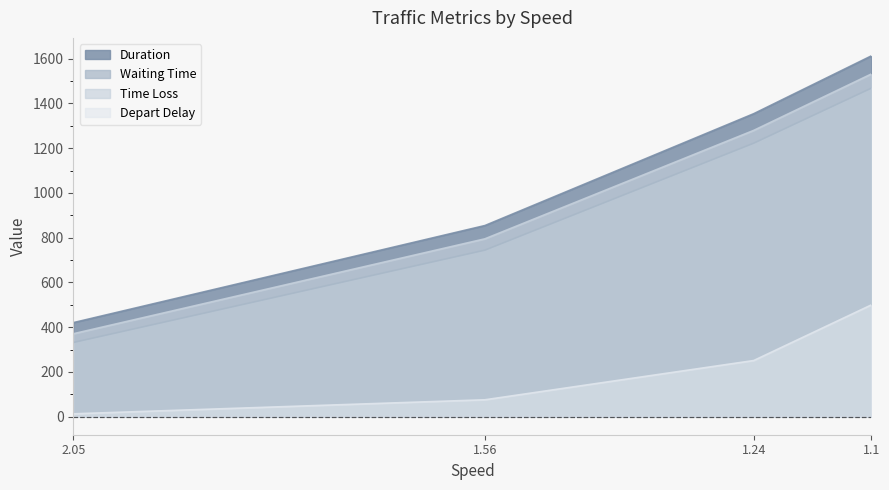

True or false: Duration and Depart Delay cross at least once.

False